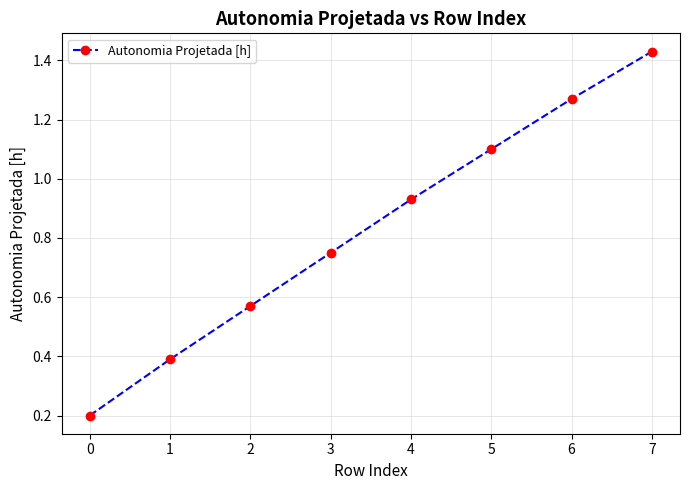

Between 4 and 0, which is larger?

4